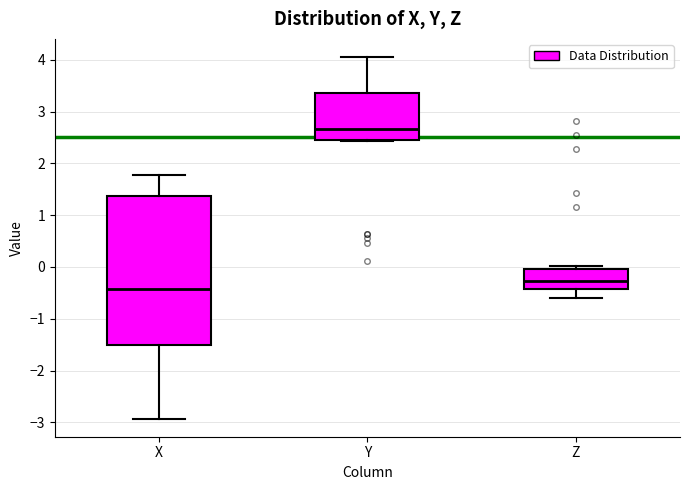

Which box has the highest median line?

Y